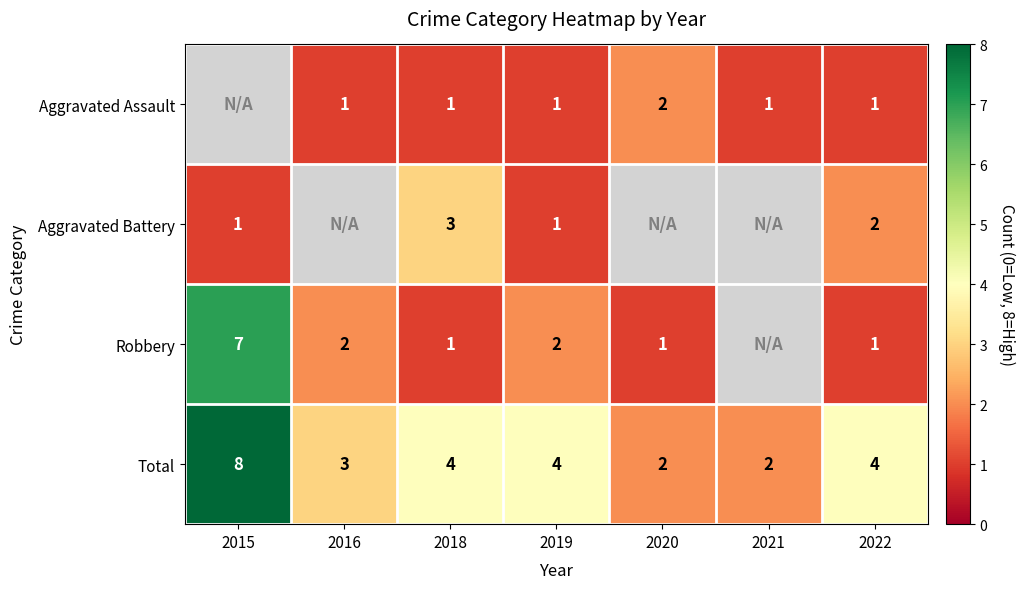

Count the number of data series in this chart.

4